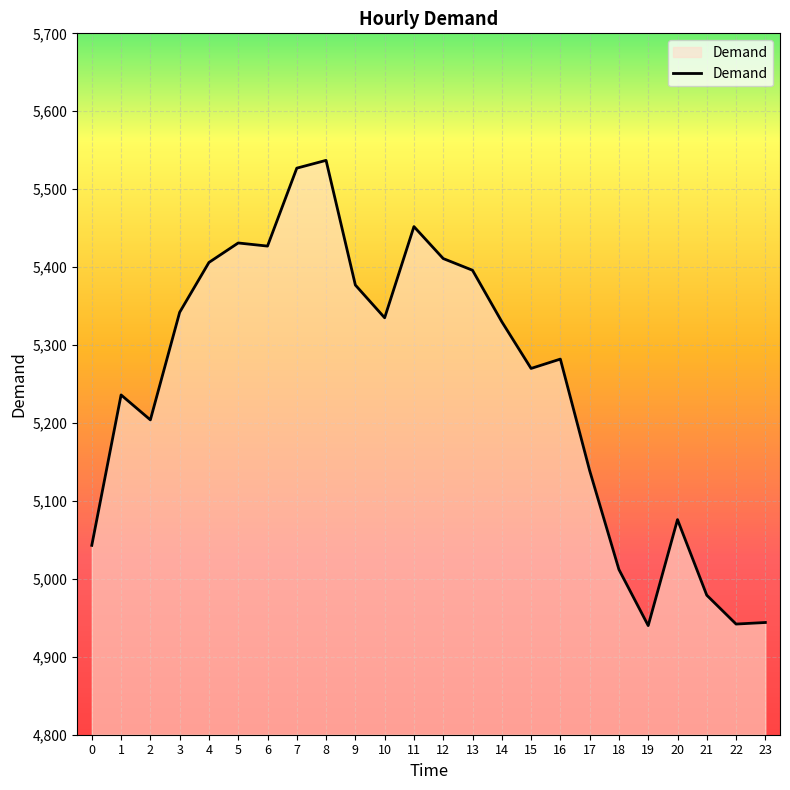

True or false: the data shows 8660 at 22.

False